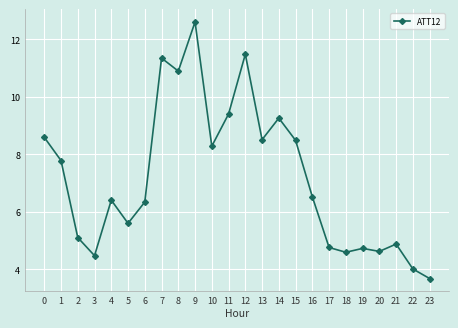

Is it true that the value at 8 is 15.7?

False